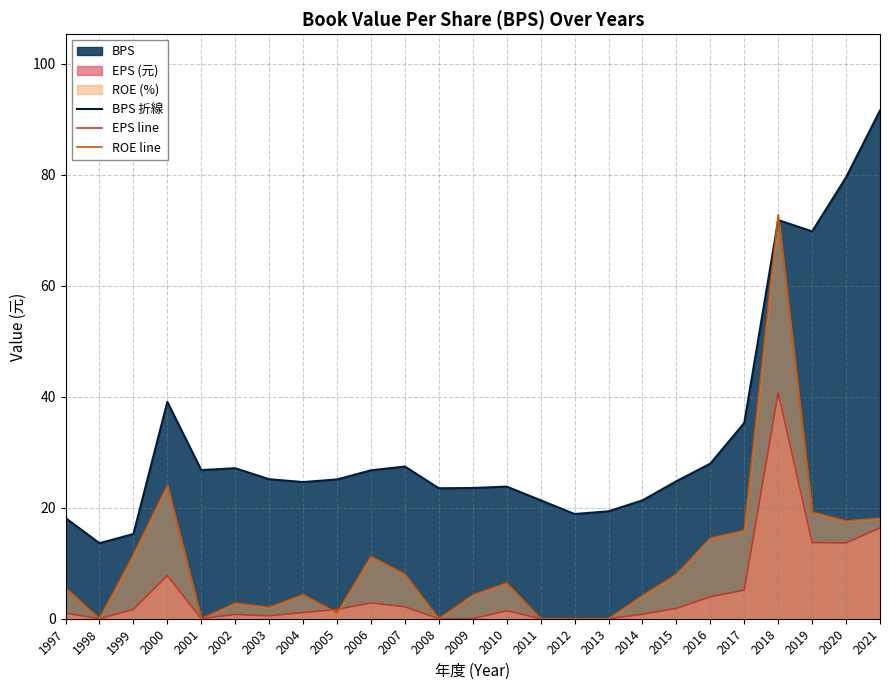

In ROE line, how many points are lower than both neighbors (excluding endpoints)?

6